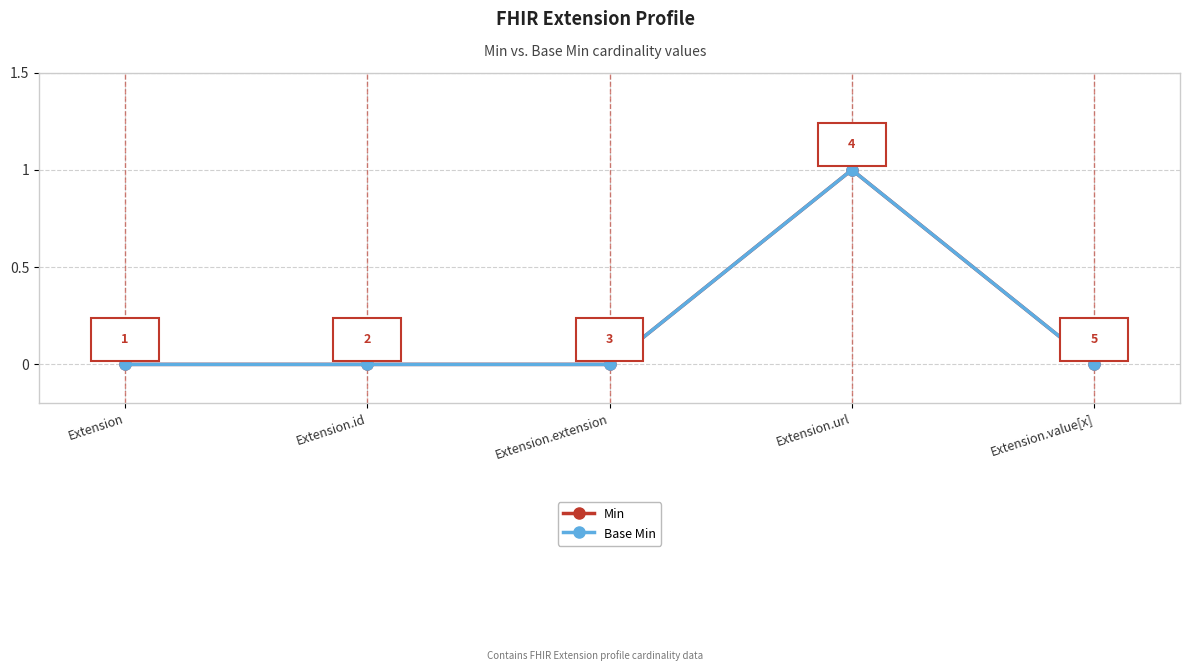

Does the chart have visible grid lines?

Yes